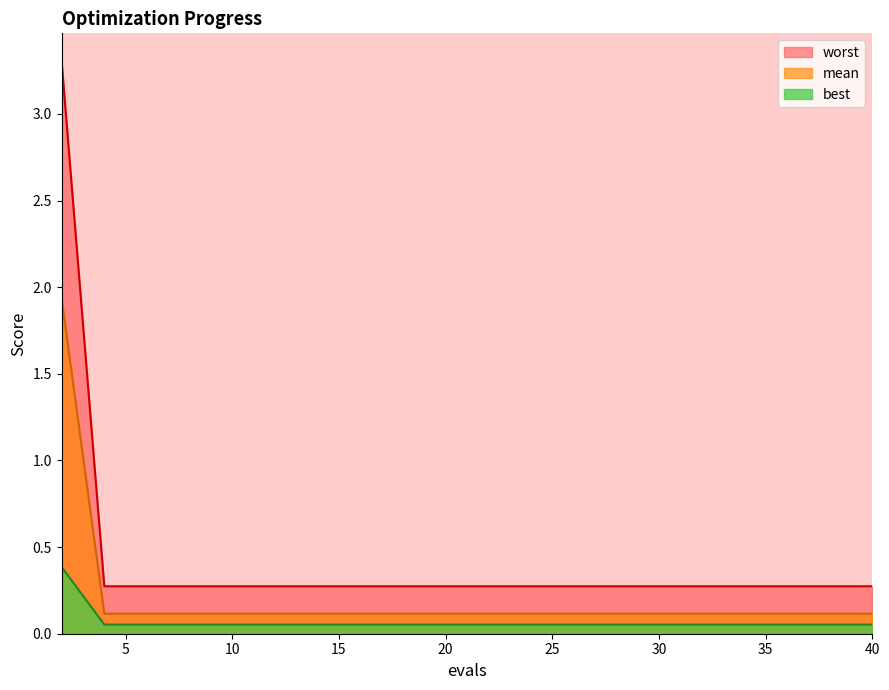

Which category has the lowest value in the best series?

4